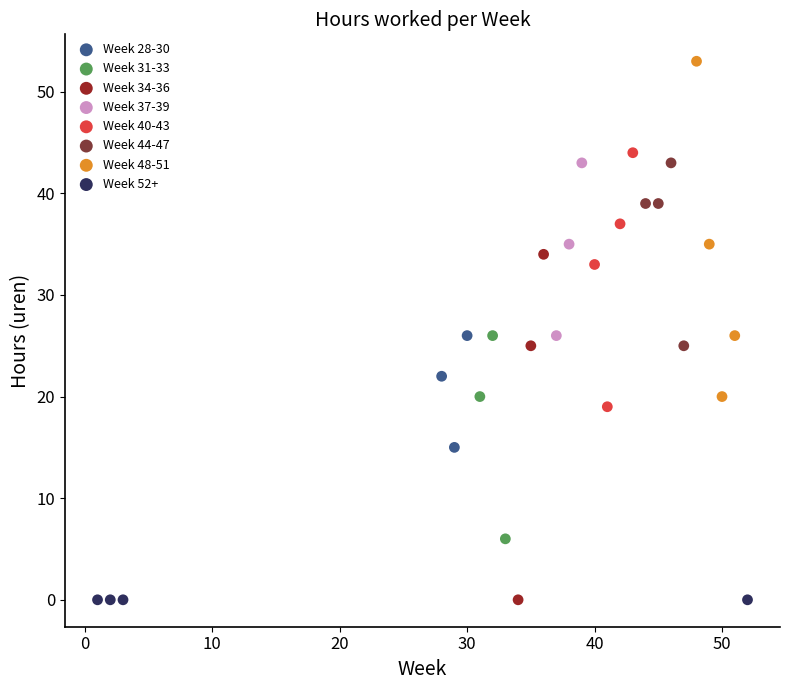

What are all the series names shown in the legend?

Week 28-30, Week 31-33, Week 34-36, Week 37-39, Week 40-43, Week 44-47, Week 48-51, Week 52+